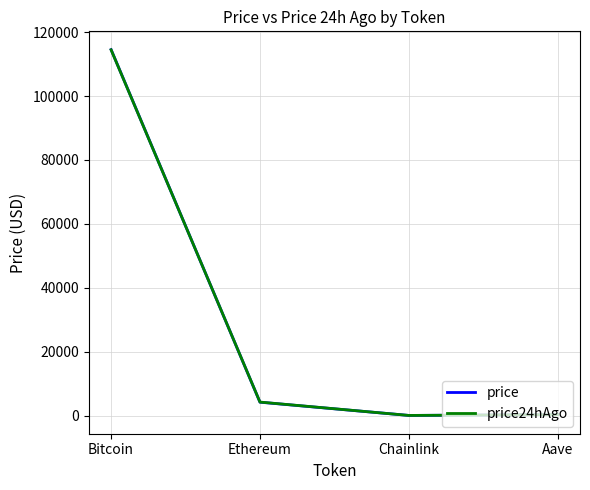

True or false: price24hAgo has more than 0 interior local peaks.

False